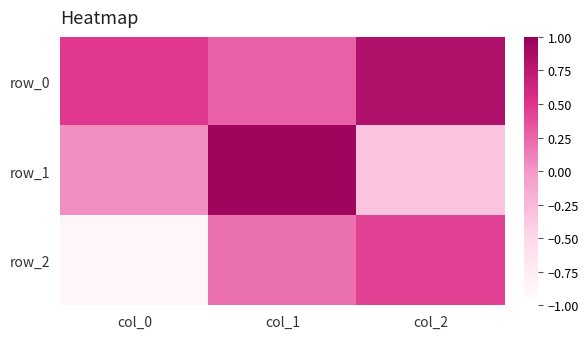

What is the average value of the row_0 series?

0.5